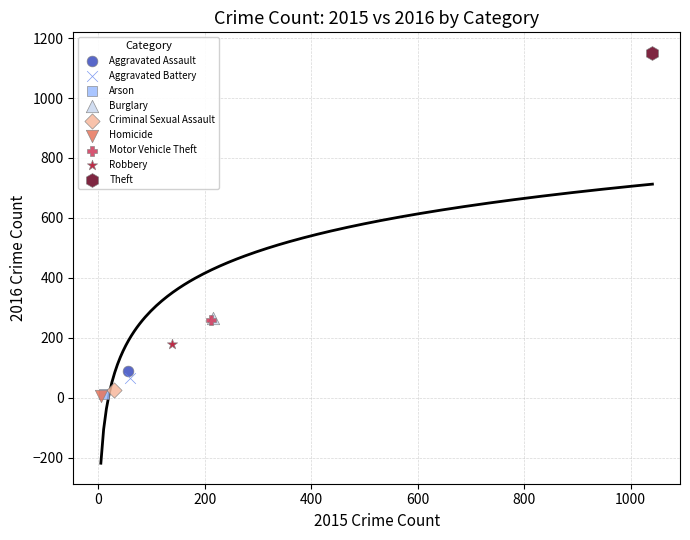

Which series reaches the maximum Y coordinate?

Theft